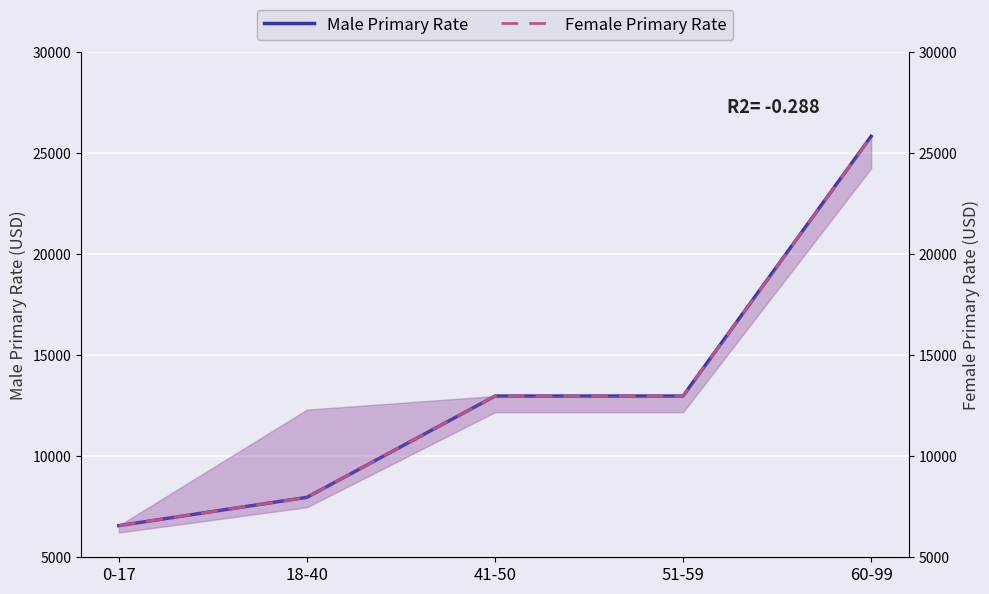

True or false: Male Primary Rate and Female Primary Rate intersect in this chart.

False